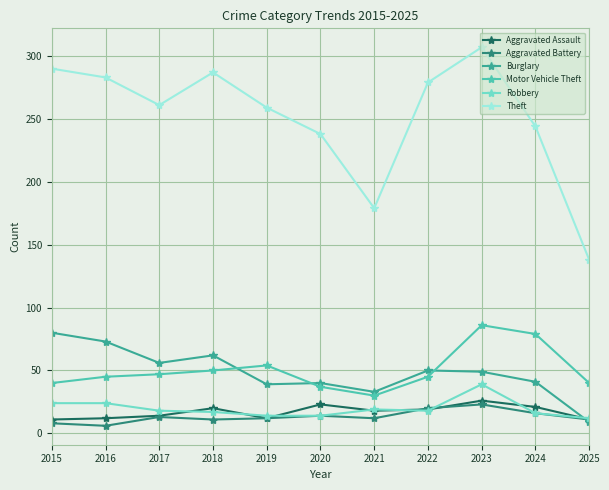

What is the greatest value displayed?

307